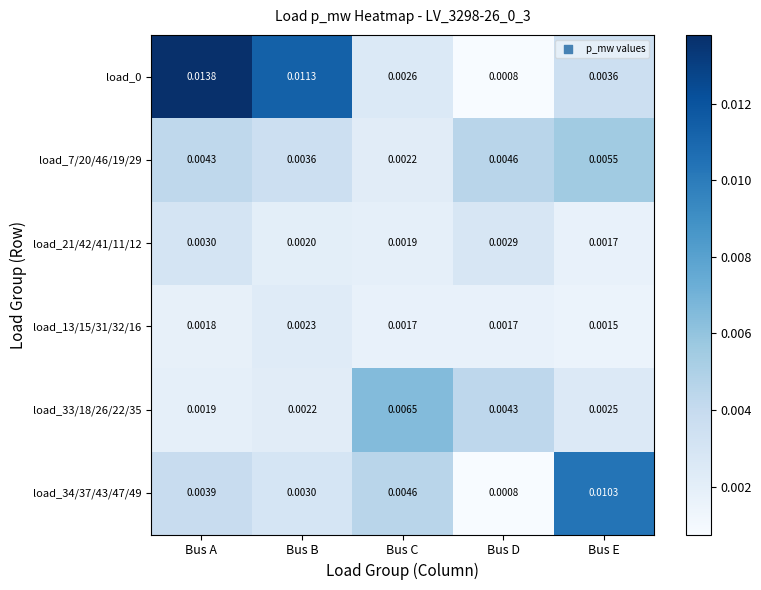

Is the value of load_34/37/43/47/49 at Bus C greater than the value of load_13/15/31/32/16 at Bus B?

Yes